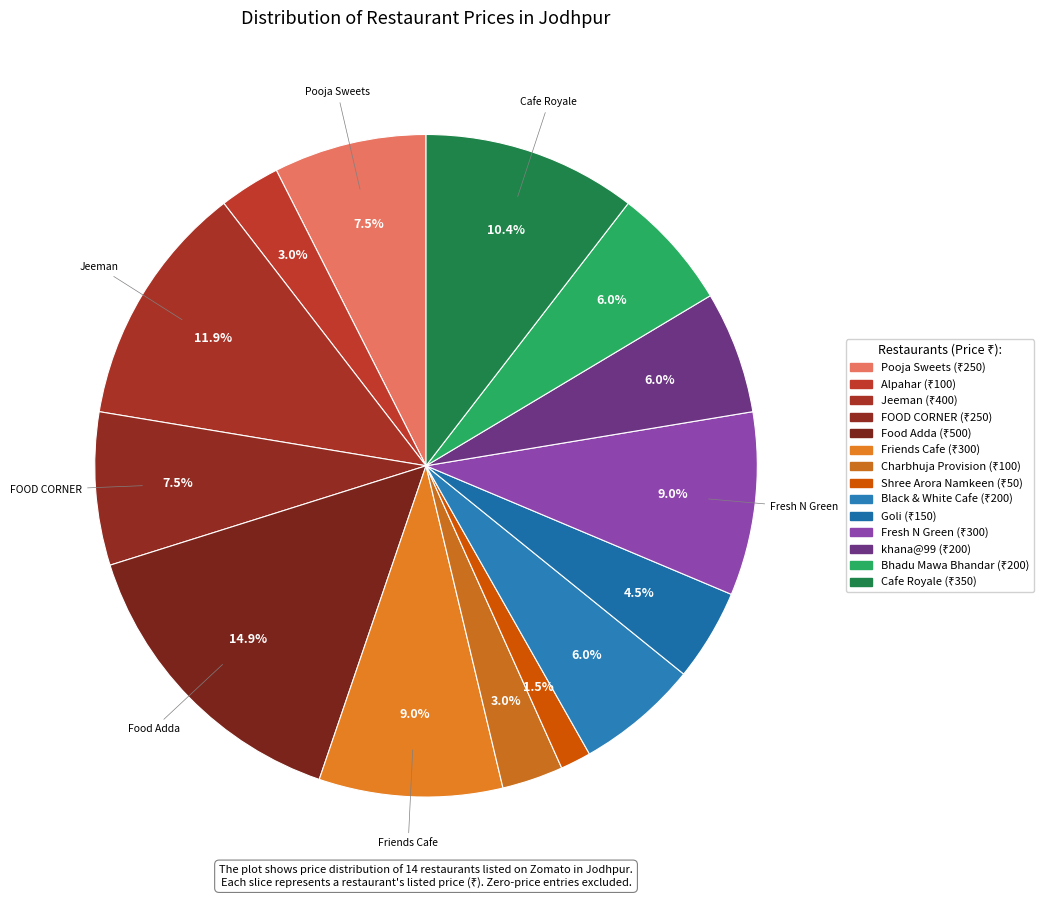

How many slices are in this pie chart?

14